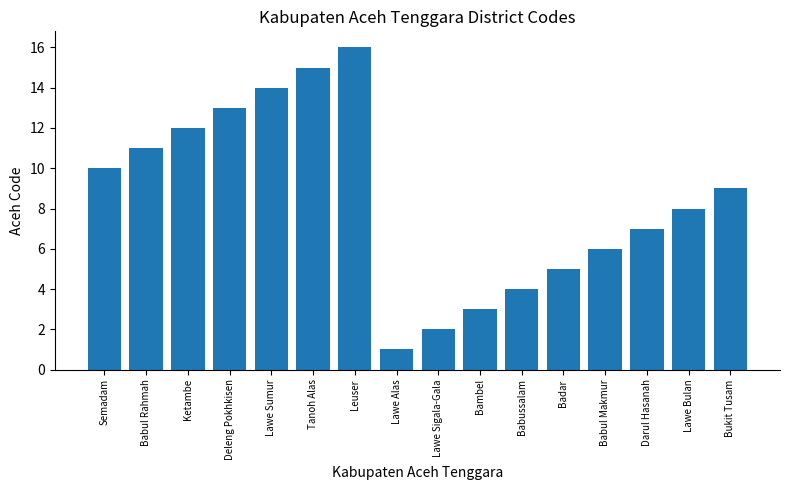

Rank the categories by value from lowest to highest.

Lawe Alas, Lawe Sigala-Gala, Bambel, Babussalam, Badar, Babul Makmur, Darul Hasanah, Lawe Bulan, Bukit Tusam, Semadam, Babul Rahmah, Ketambe, Deleng Pokhkisen, Lawe Sumur, Tanoh Alas, Leuser